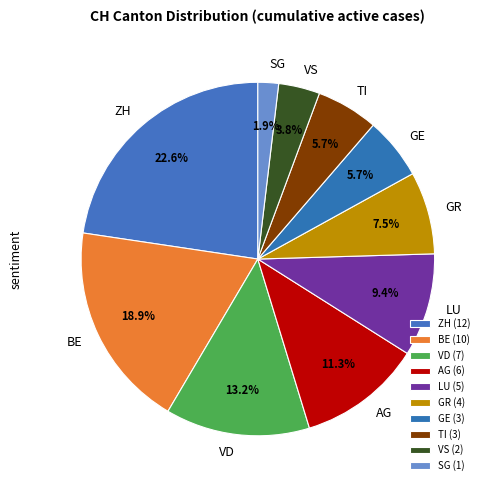

What percentage is NOT represented by BE?

81.1%